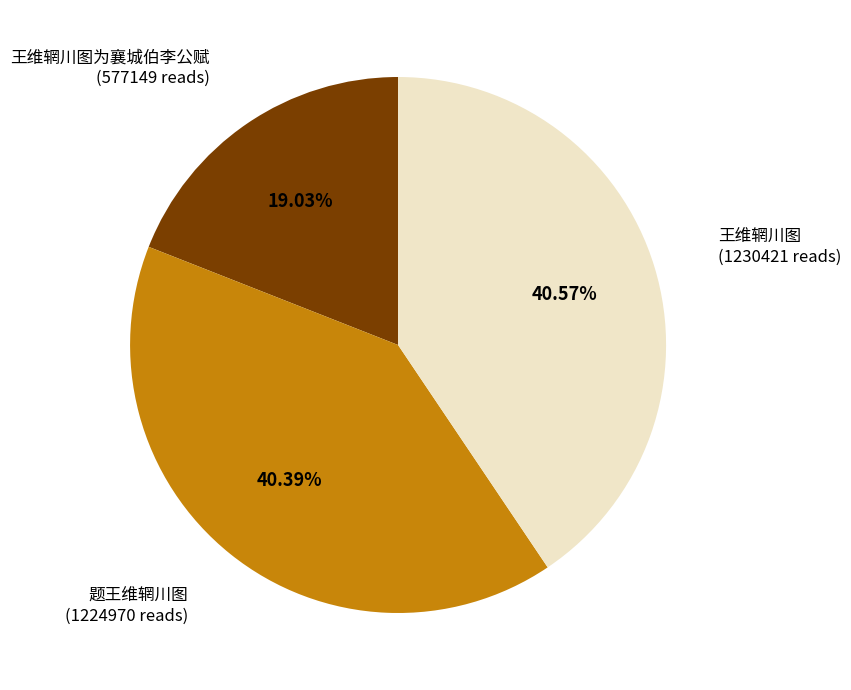

Is there a majority slice in this chart?

No